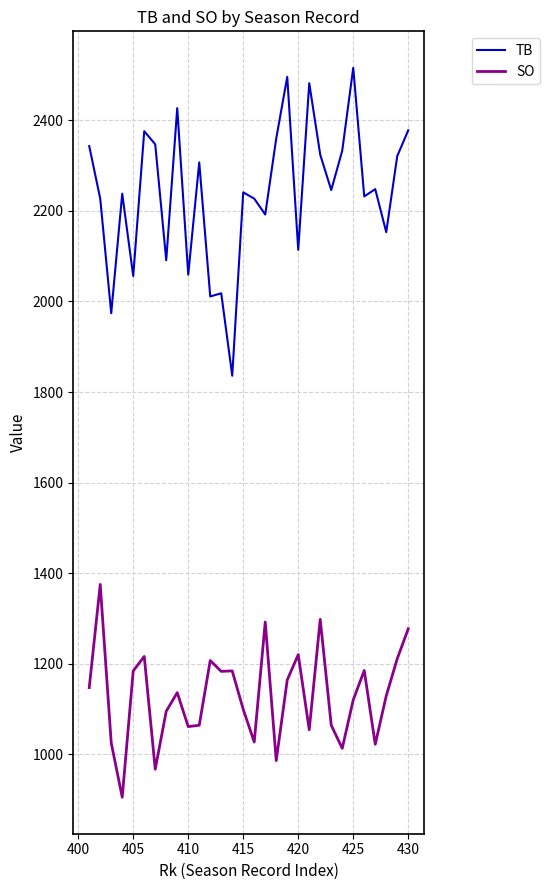

Which series has the largest range (max minus min)?

TB